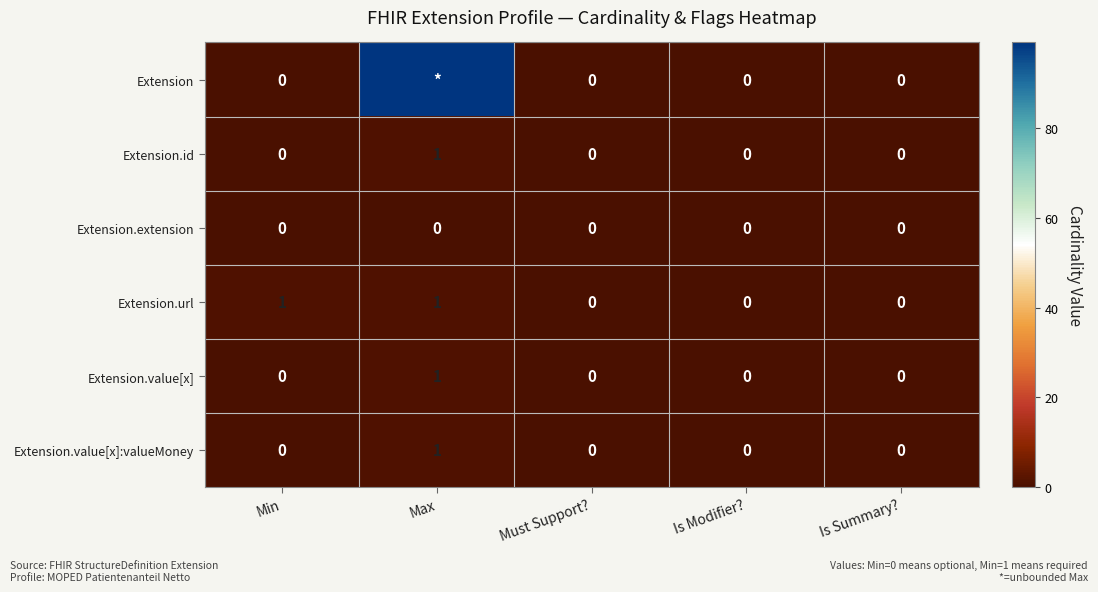

Between Min and Is Summary?, which series saw the biggest shift?

Extension.url